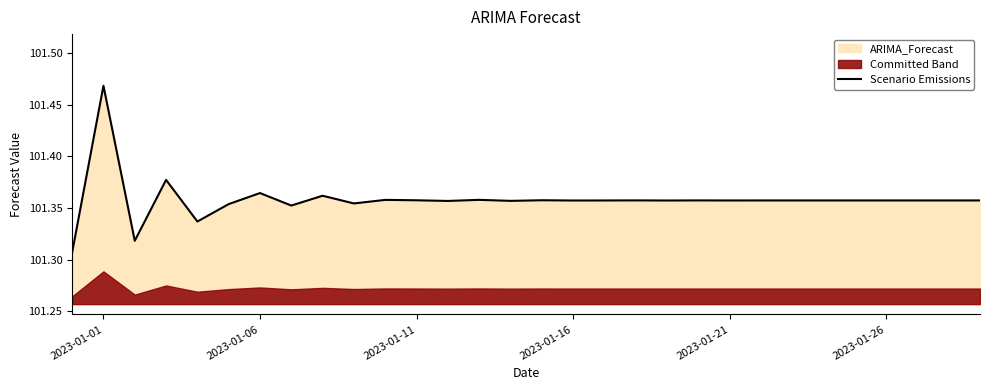

Count the values in the range 101 to 102.

30